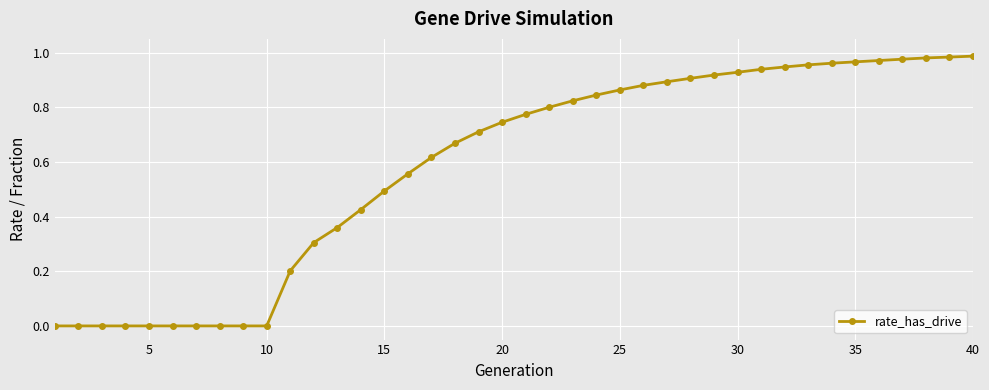

What is the sum of all values?

23.4